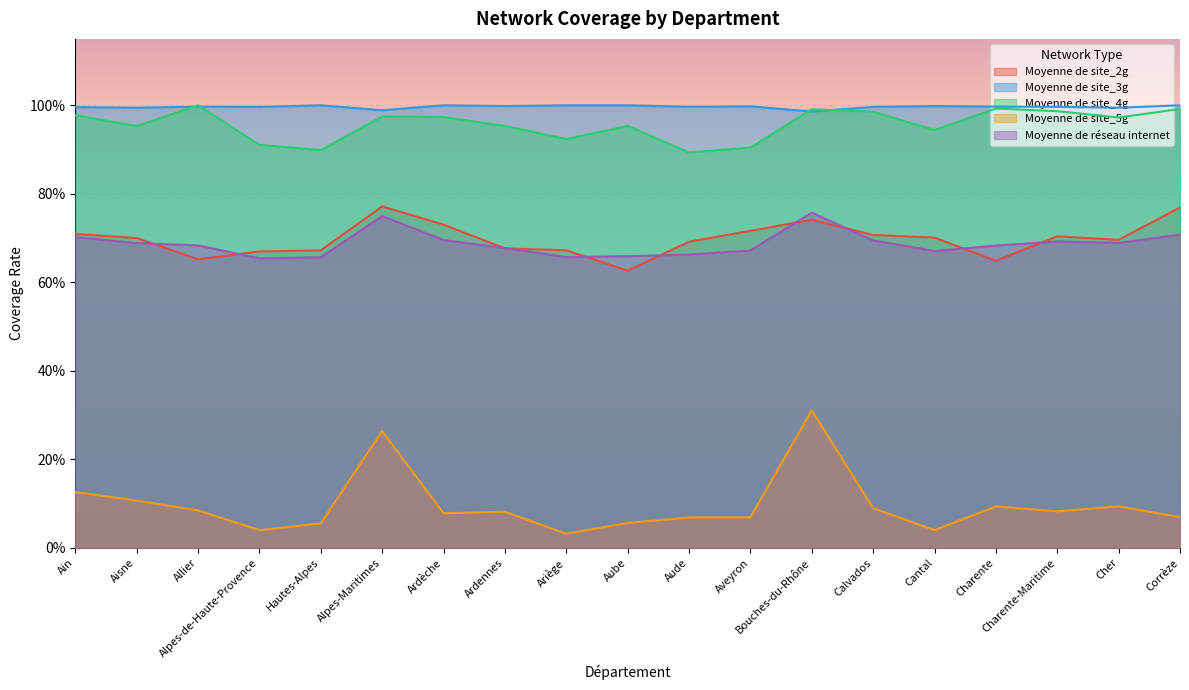

Is it true that Moyenne de site_5g equals 0.1 at Hautes-Alpes?

False